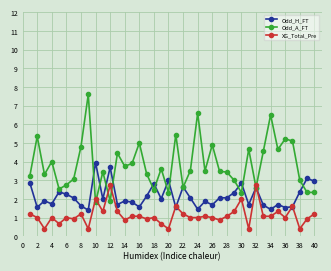

True or false: Odd_H_FT has more than 0 points higher than both neighbors.

True